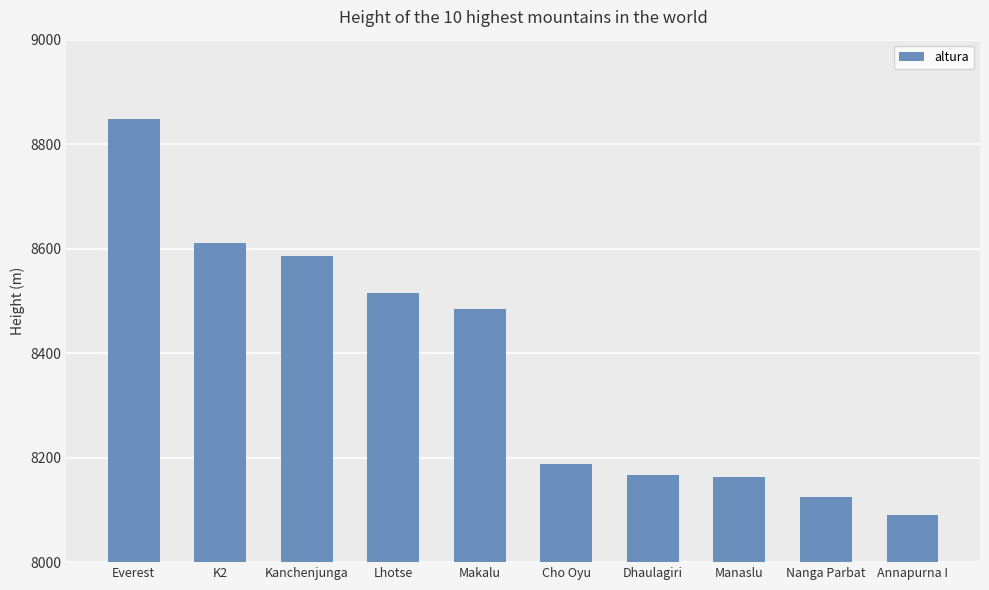

How many data points does each series have?

10